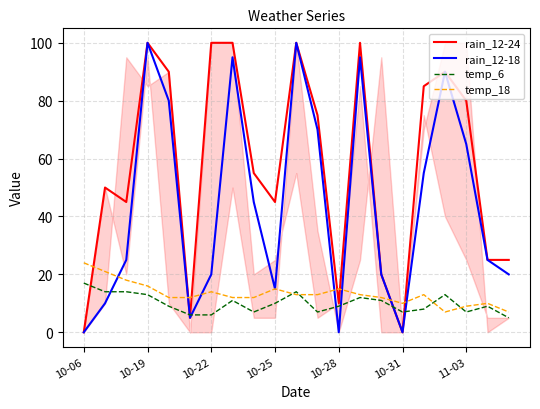

What is the maximum value shown in the chart?

100